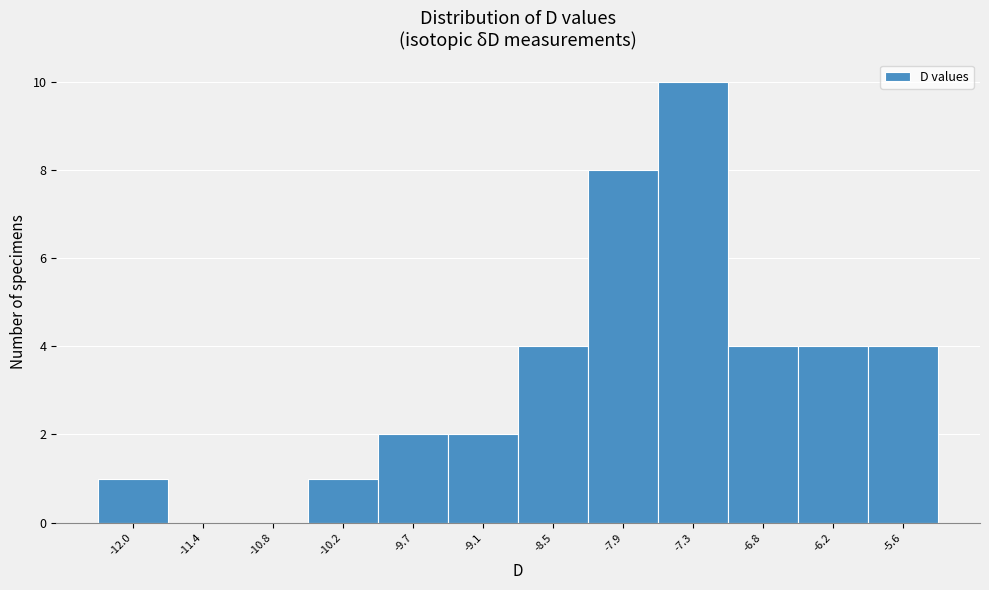

Reading right to left, transcribe all the data shown in this chart.

-5.6=4	-6.2=4	-6.8=4	-7.3=10	-7.9=8	-8.5=4	-9.1=2	-9.7=2	-10.2=1	-10.8=0	-11.4=0	-12.0=1